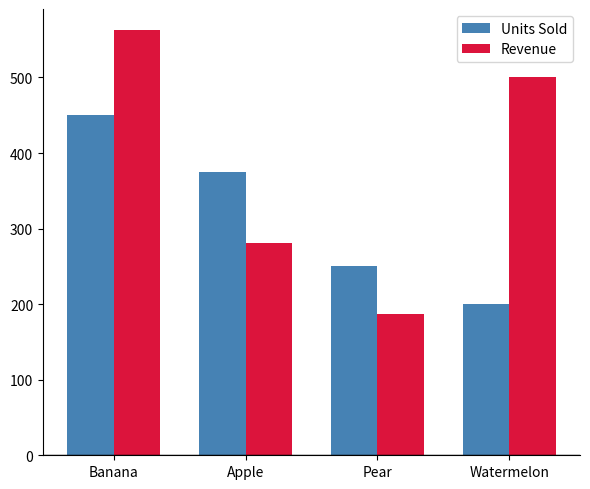

What is the sum of all Units Sold values?

1275.0